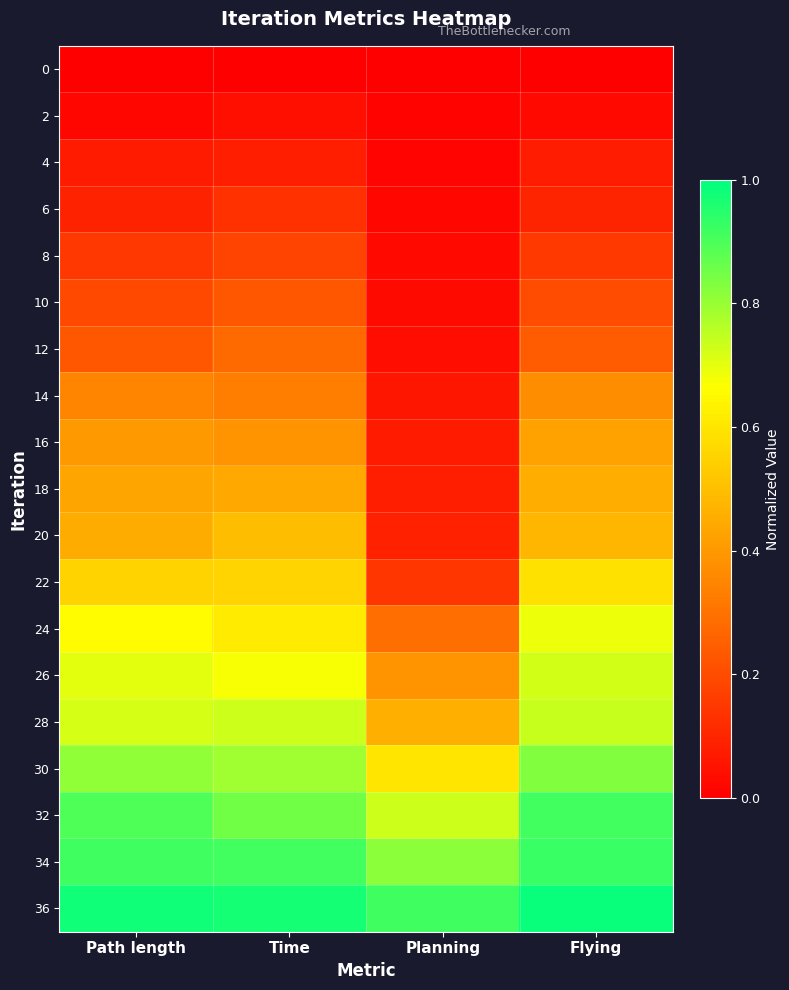

At Planning, list the series in order from largest to smallest.

36, 34, 32, 30, 28, 26, 24, 22, 20, 18, 16, 14, 12, 10, 8, 6, 4, 2, 0